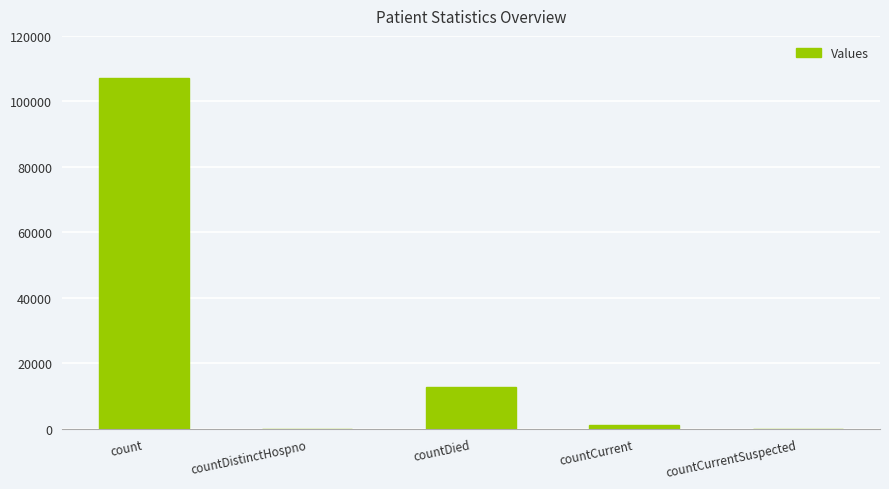

Reading left to right, extract all data points from this chart.

count=107275	countDistinctHospno=0	countDied=12736	countCurrent=1294	countCurrentSuspected=0